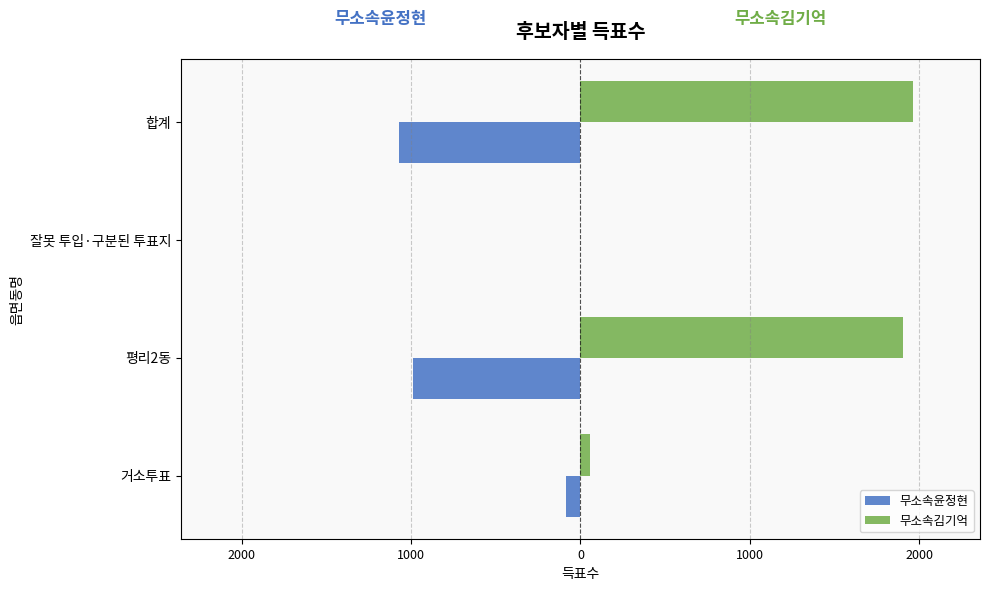

What are all the series names shown in the legend?

무소속윤정현, 무소속김기억